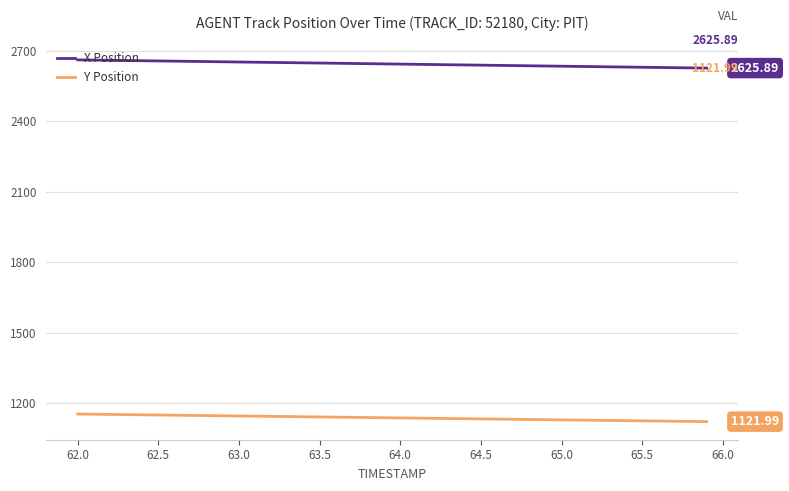

Which series has the widest spread of values?

X Position